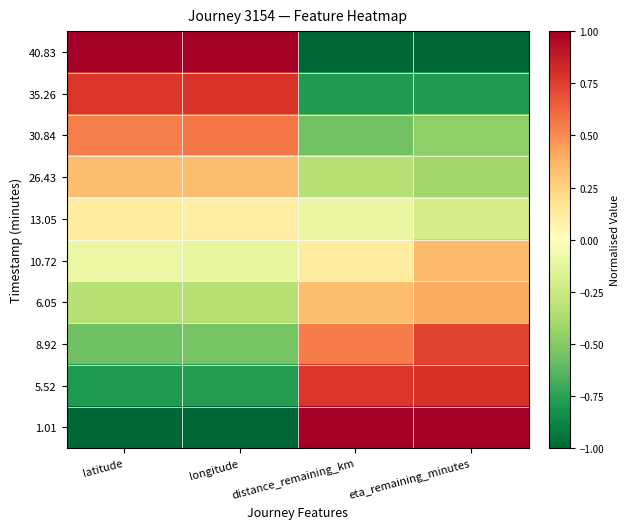

What is the maximum value shown in the chart?

1.0